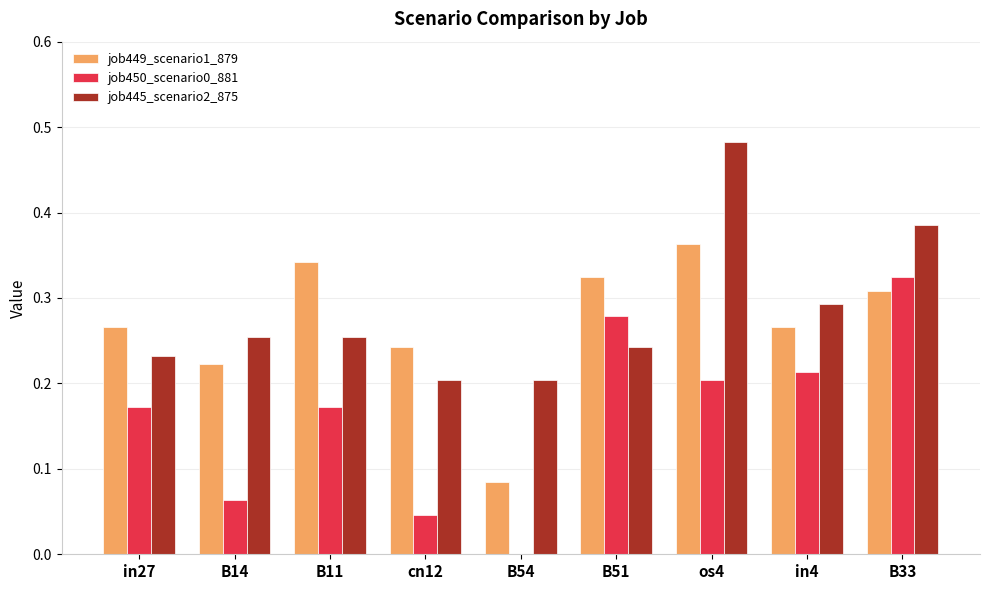

Is it true that job445_scenario2_875 equals 0.1 at os4?

False